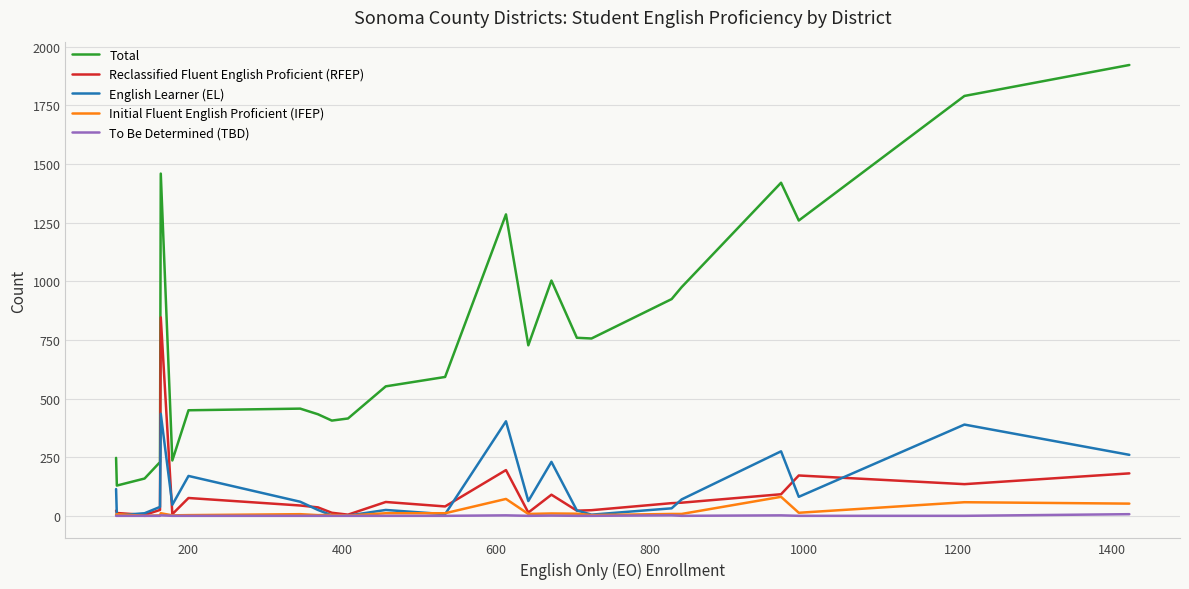

Which series has the largest total across all categories?

Total